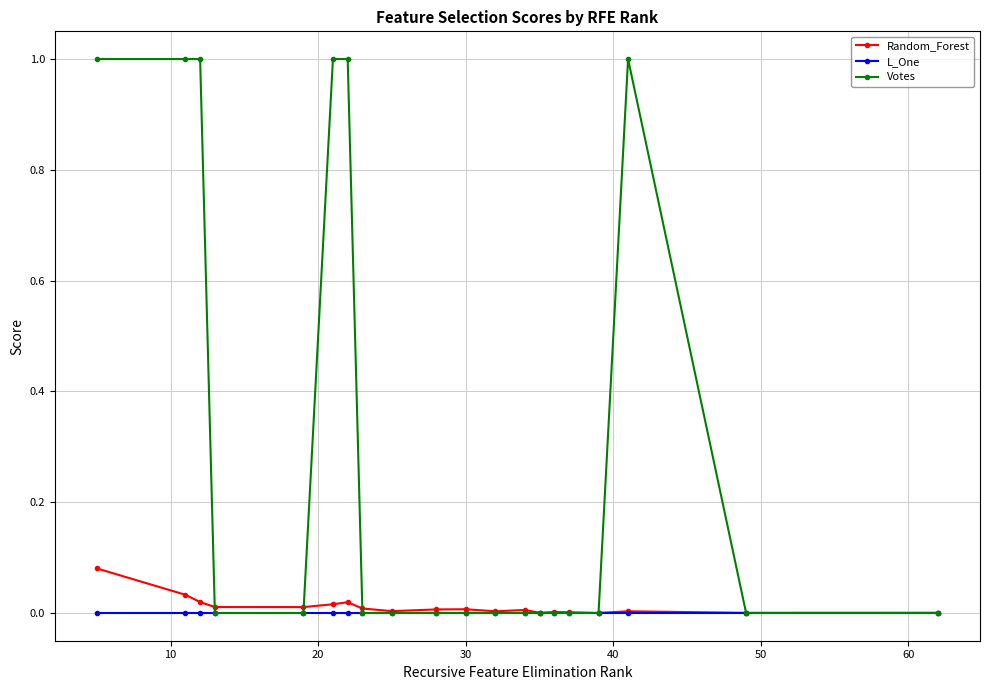

Rank the series by their maximum value, from highest to lowest.

Votes, Random_Forest, L_One